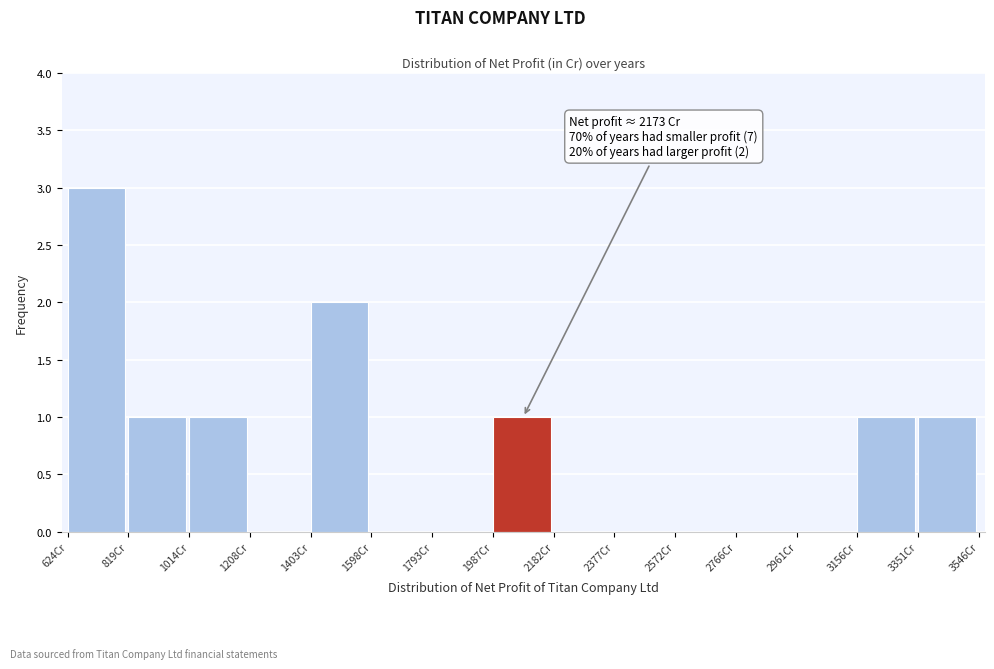

Which range on the x-axis has the tallest bar?

620 to 820